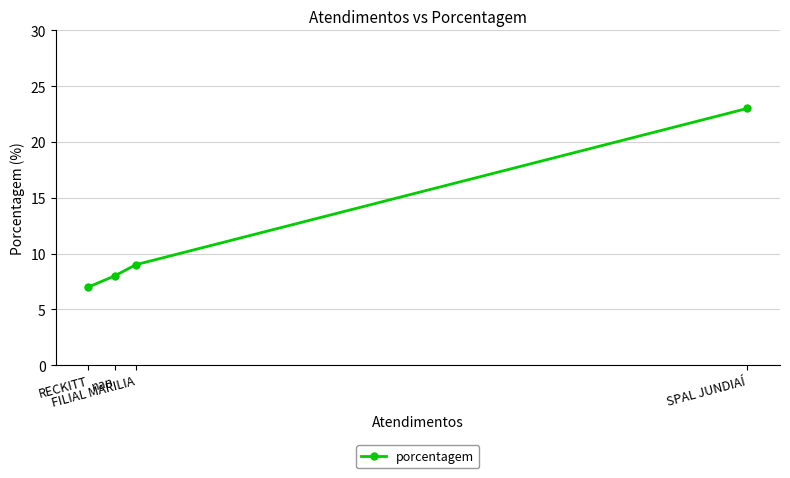

The value at nan is 8. True or false?

True